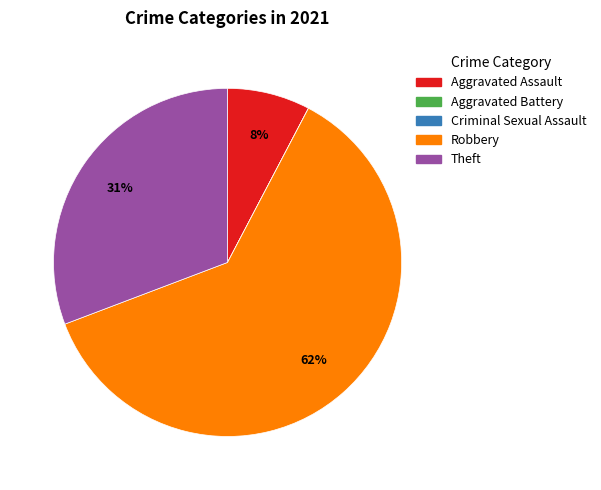

Which slice represents more than half of the pie?

Robbery